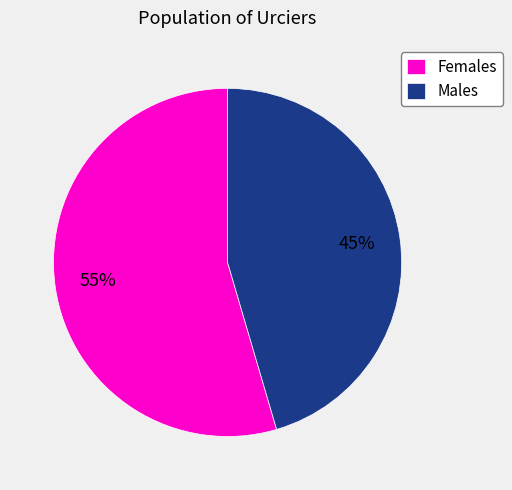

To the nearest percent, what portion does Females represent?

55%